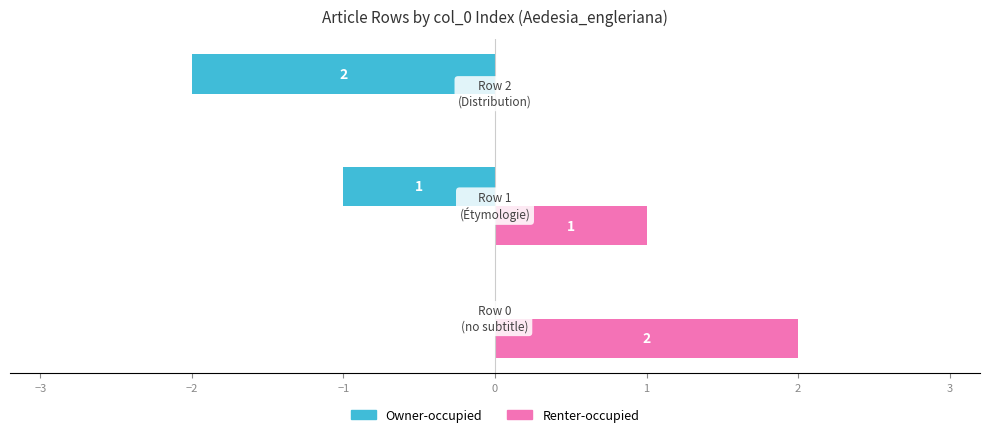

Count the Owner-occupied values in the range -2 to 0.

3